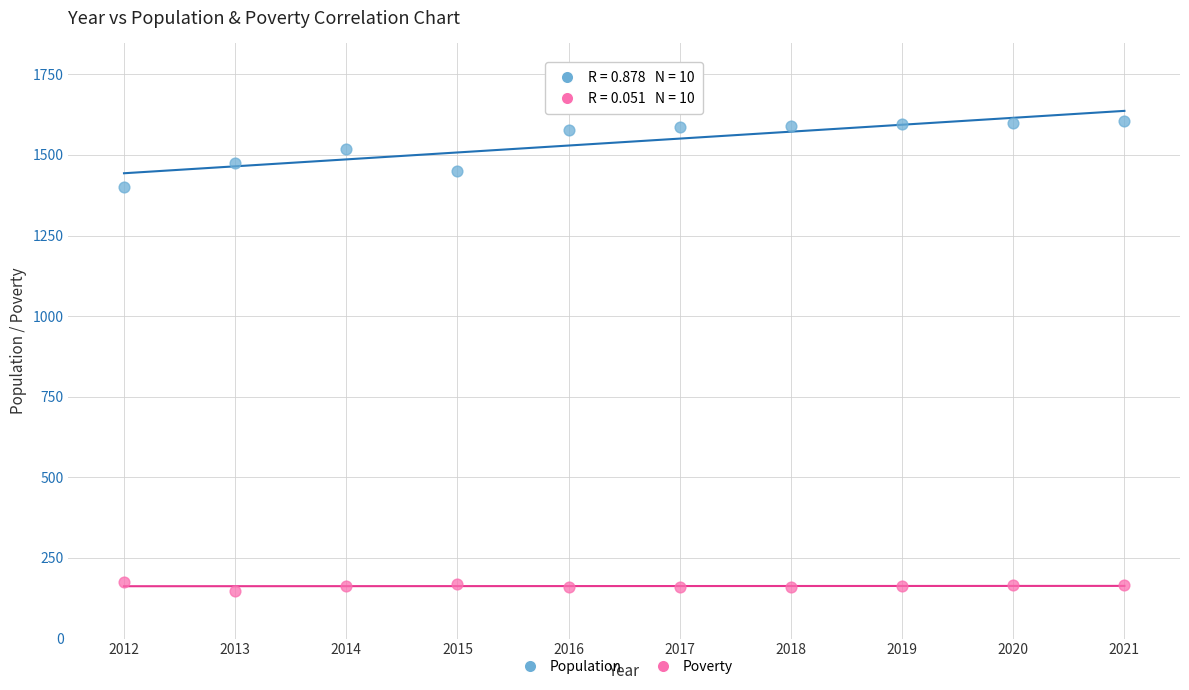

Across all data points, what is the range of Y values (max minus min)?

1456